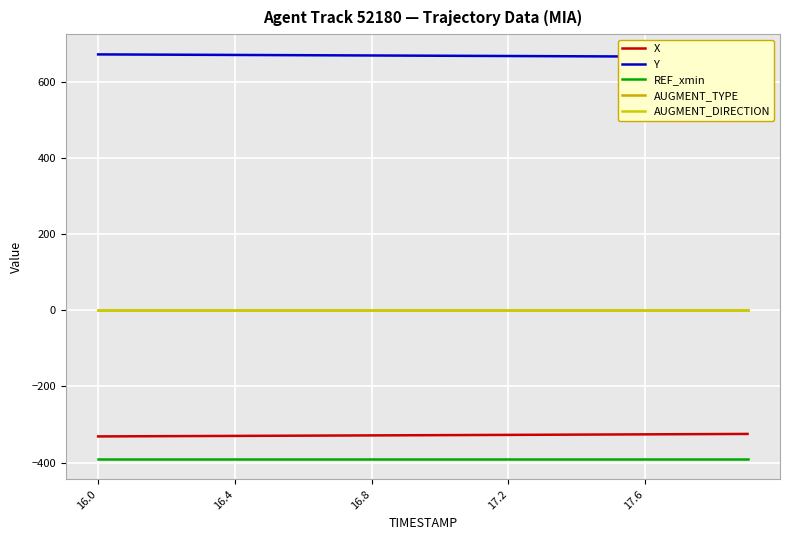

True or false: REF_xmin has a value of -390.9 at 16.8.

True